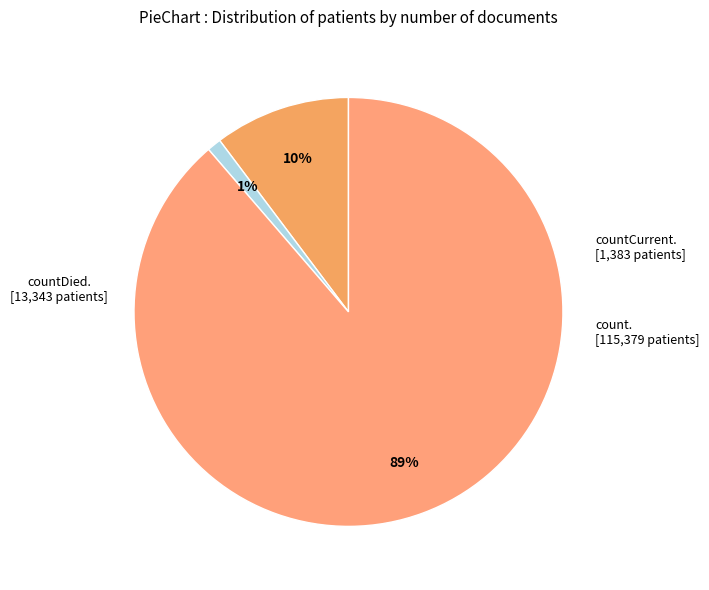

Rank the categories by value from lowest to highest.

countCurrent, countDied, count